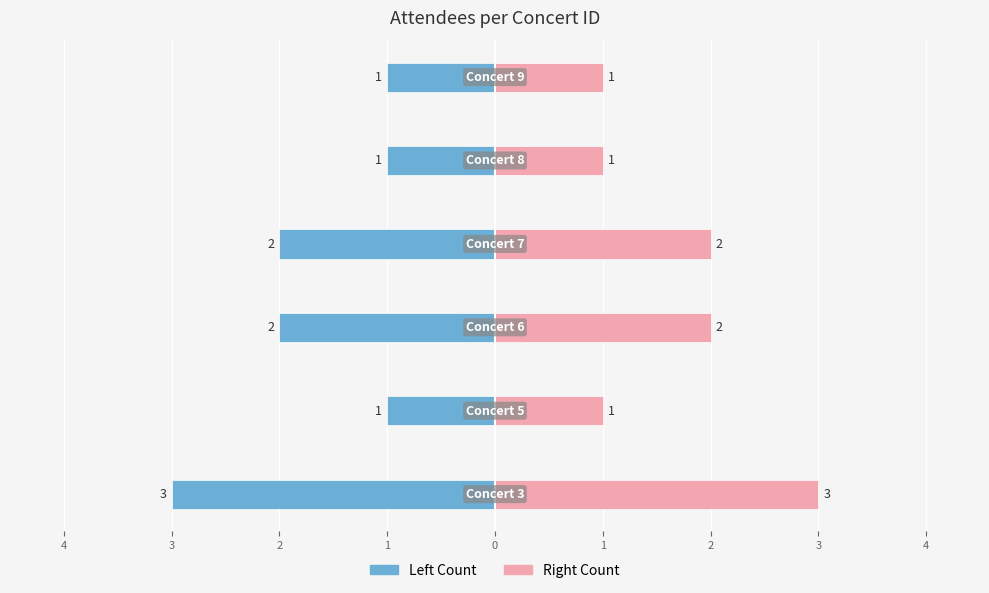

Count the Count (Left) values in the range -2 to -1.

5